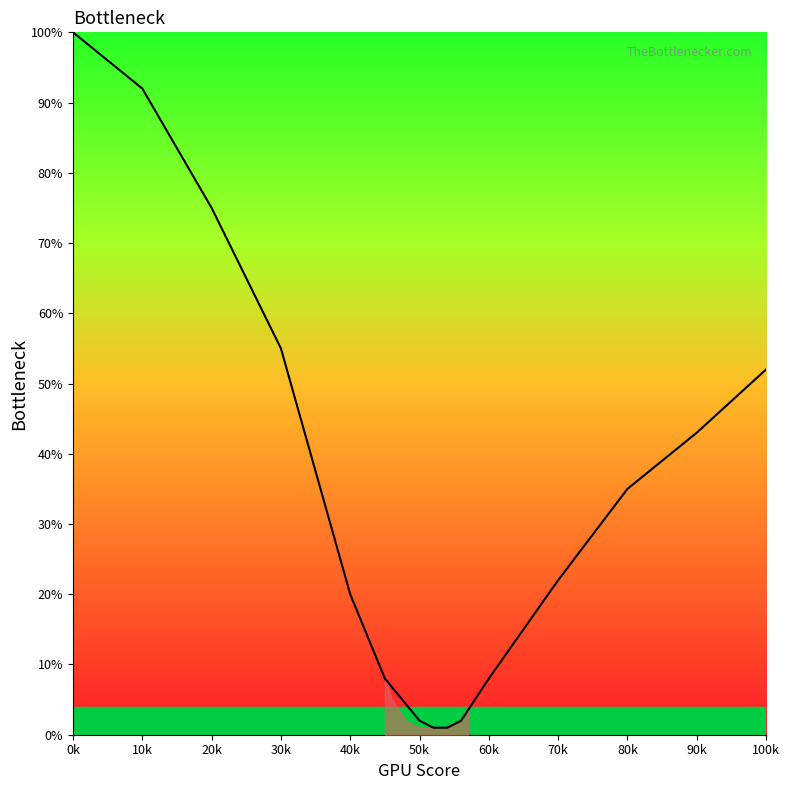

What is the difference between the maximum and minimum values?

99